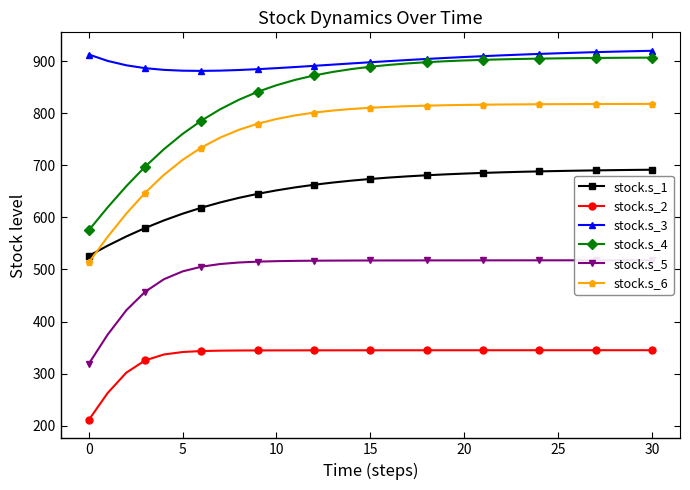

What is the minimum value shown in the chart?

210.8